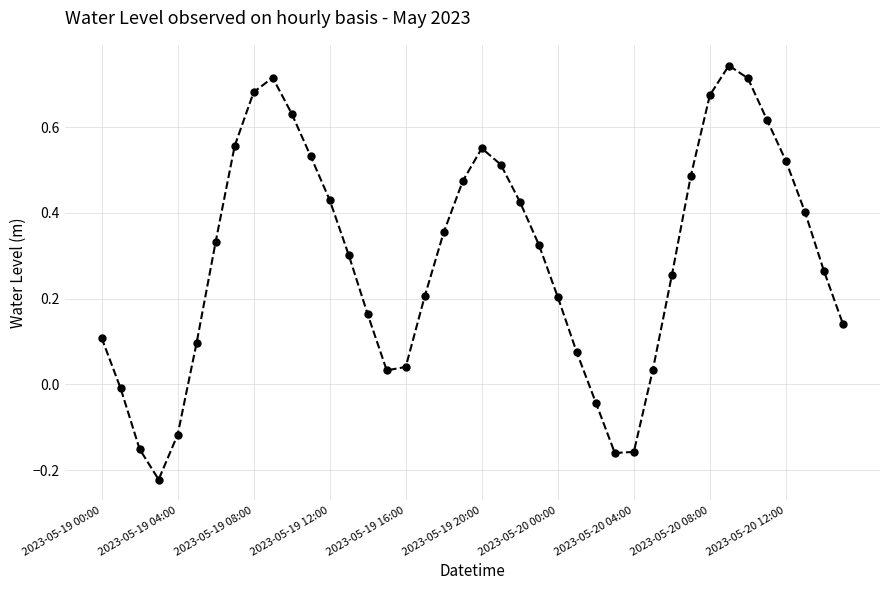

What is the sum of all values?

11.7